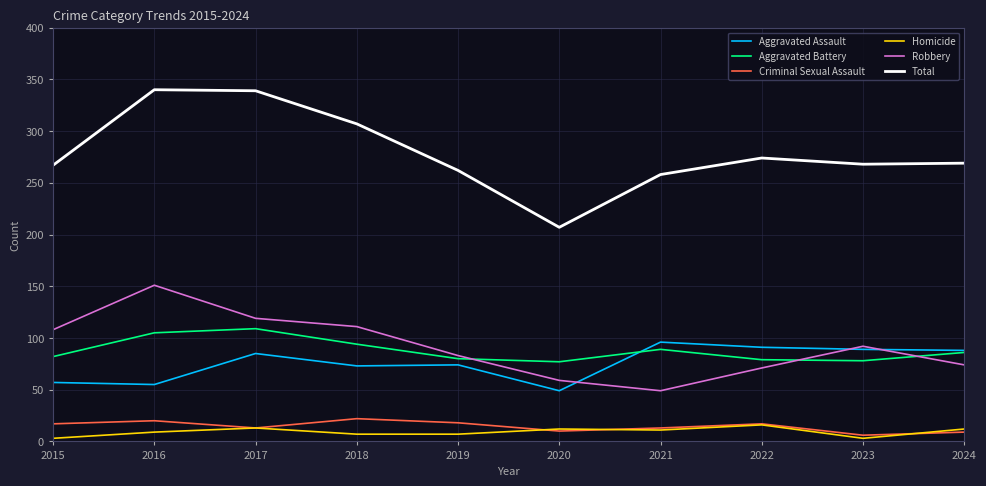

True or false: Homicide has more than 1 points higher than both neighbors.

True